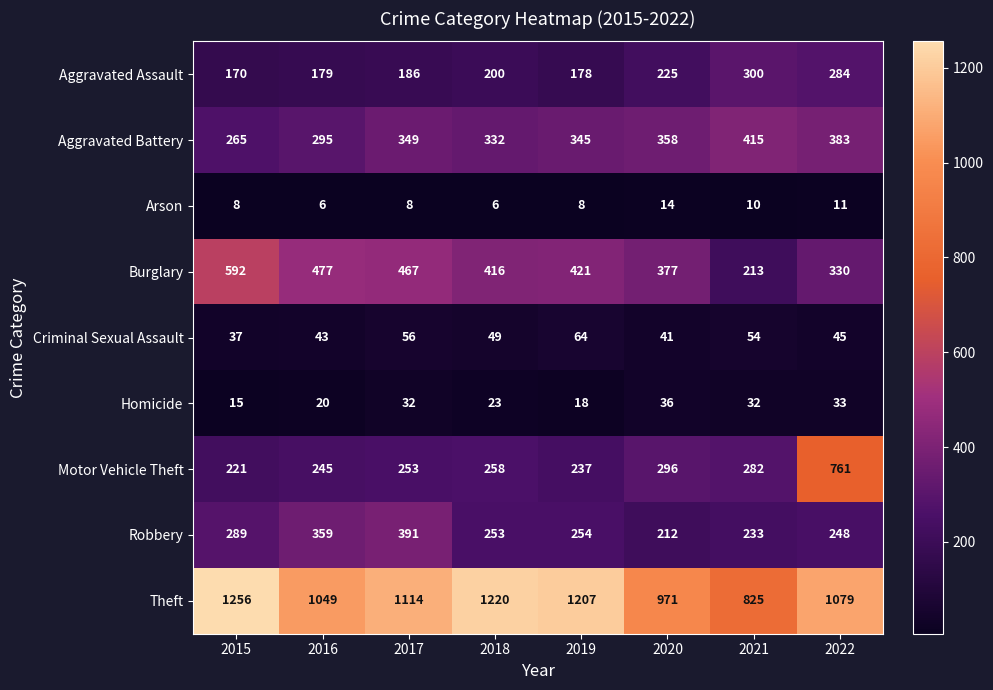

Between 2019 and 2021, which series saw the biggest shift?

Theft